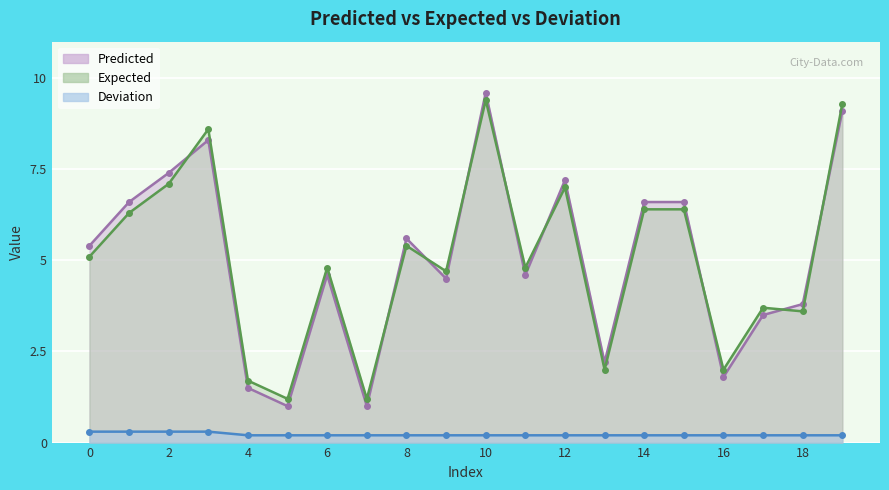

True or false: Predicted has a value of 7.5 at 0.

False